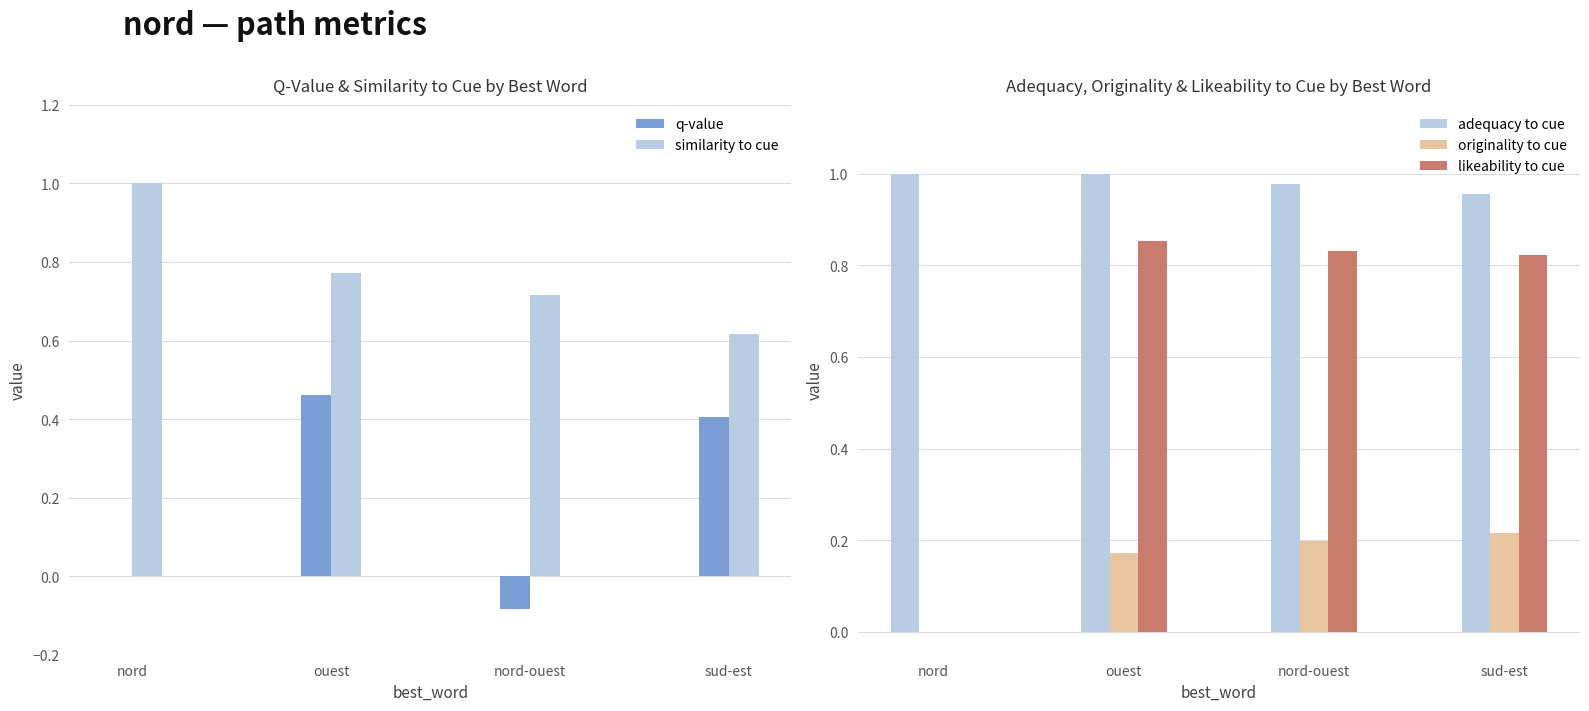

At nord, list the series in order from largest to smallest.

similarity to cue, adequacy to cue, q-value, originality to cue, likeability to cue